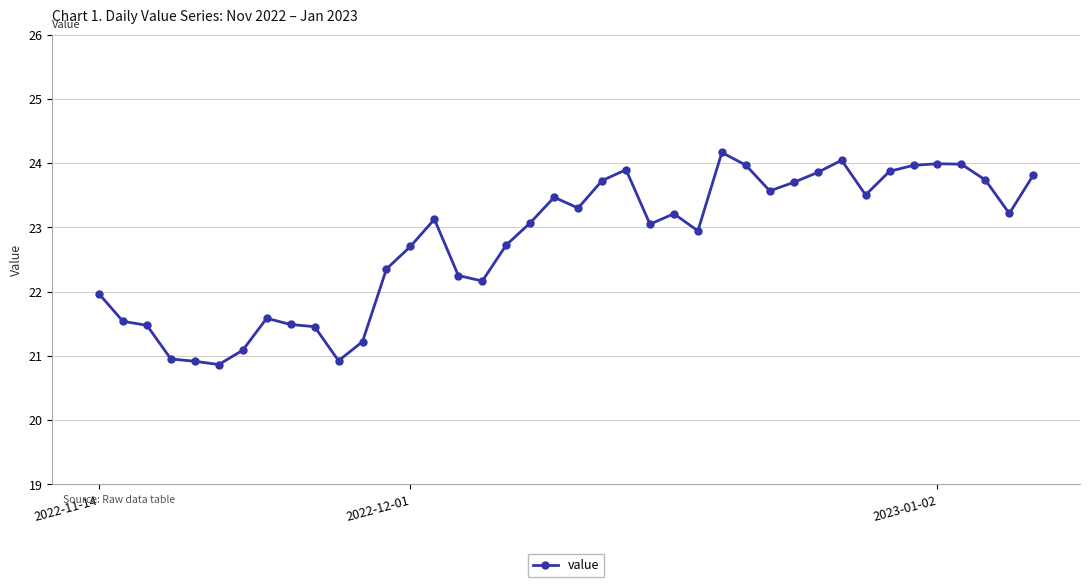

What is the average value?

22.8